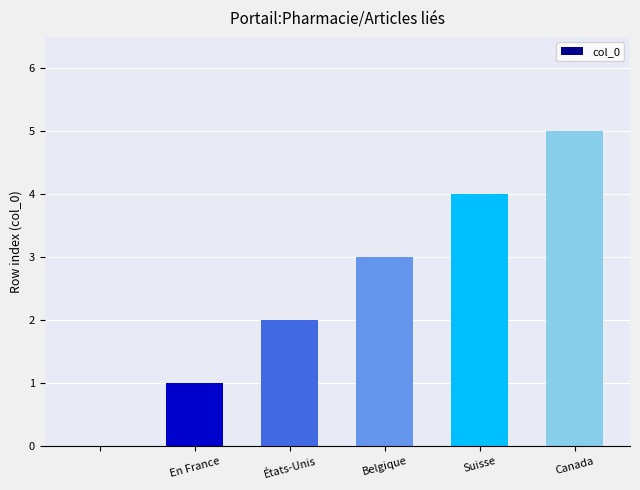

What is the greatest value displayed?

5